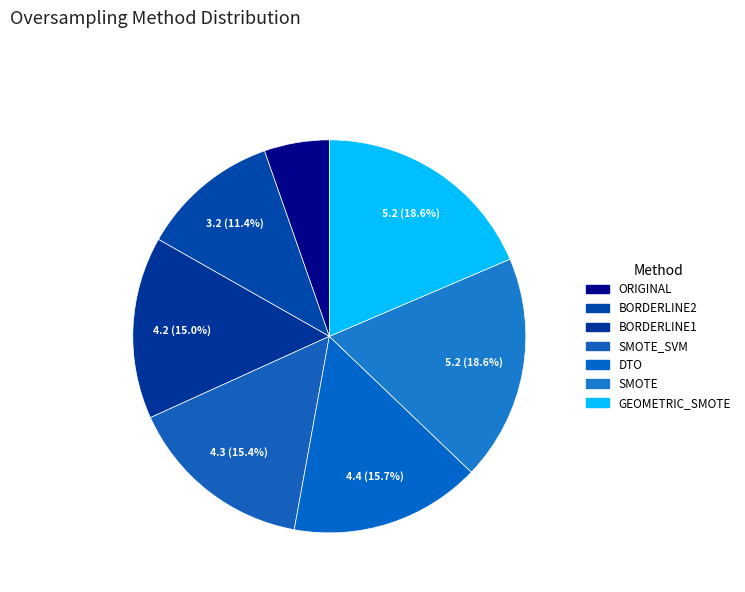

Rank the categories by value from lowest to highest.

ORIGINAL, BORDERLINE2, BORDERLINE1, SMOTE_SVM, DTO, SMOTE, GEOMETRIC_SMOTE